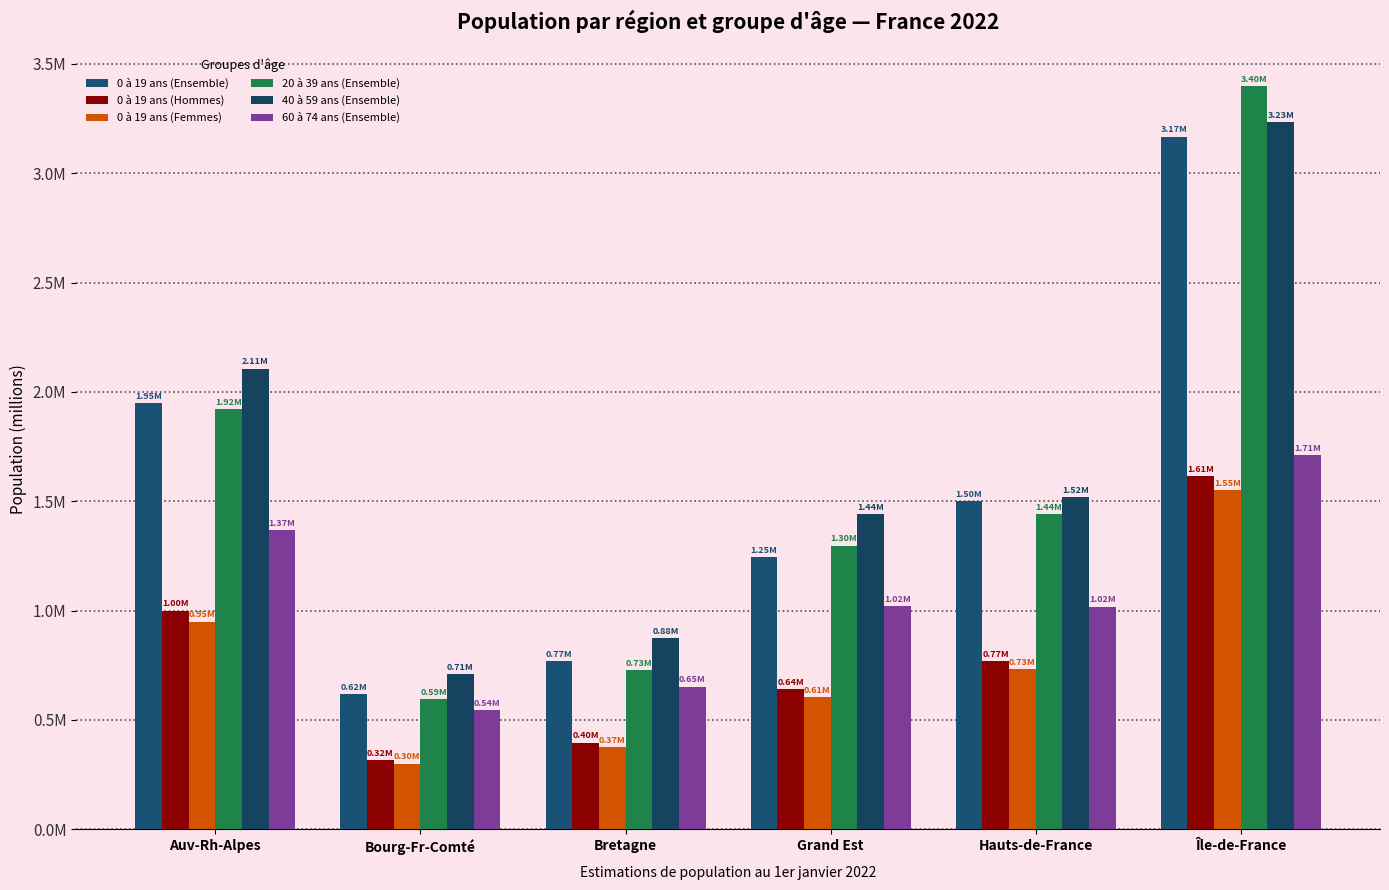

Which series has the largest total across all categories?

40 à 59 ans (Ensemble)